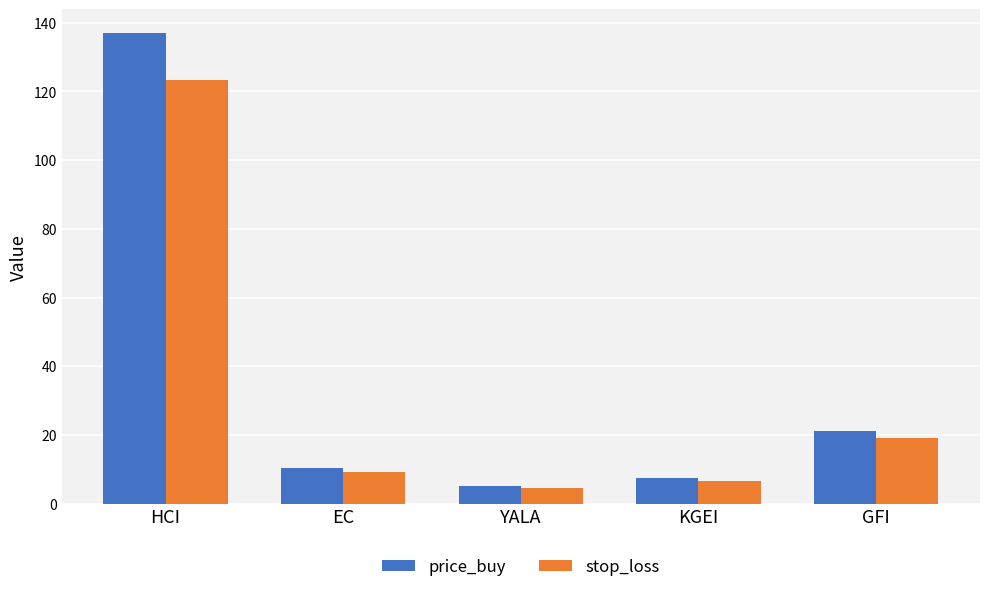

What is the difference between the highest and lowest values at KGEI?

0.7